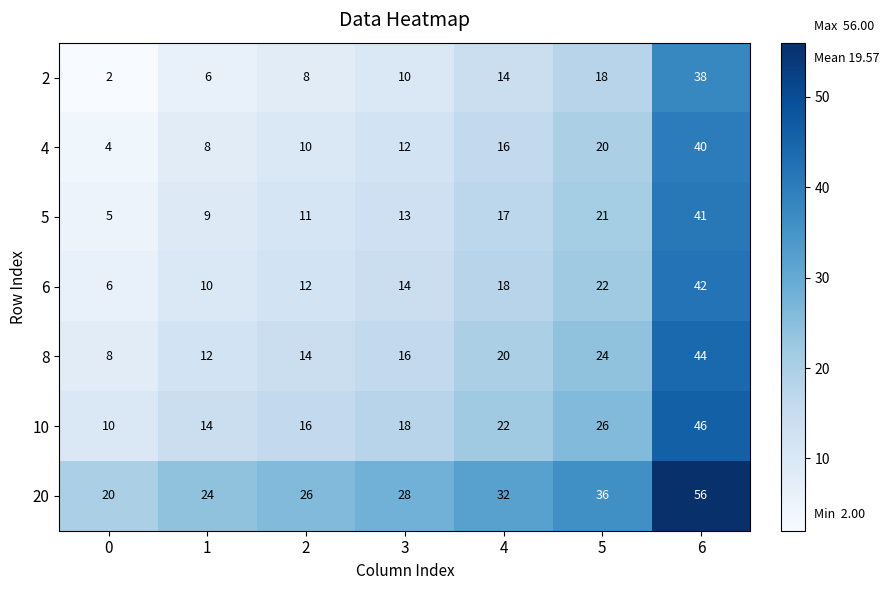

At which category is the sum across all series the highest?

6